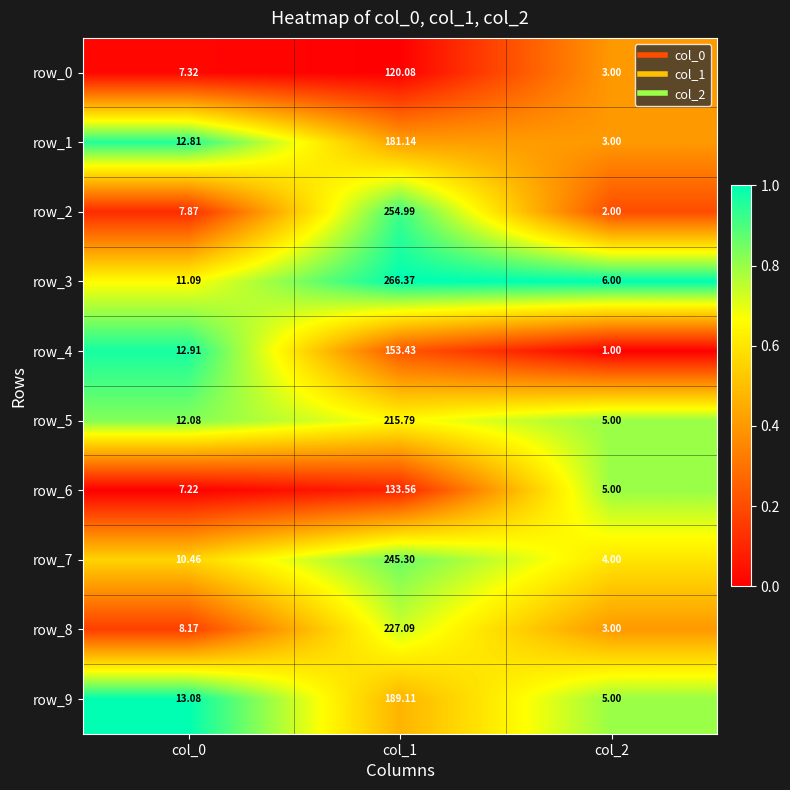

What is the average value of the row_8 series?

79.4